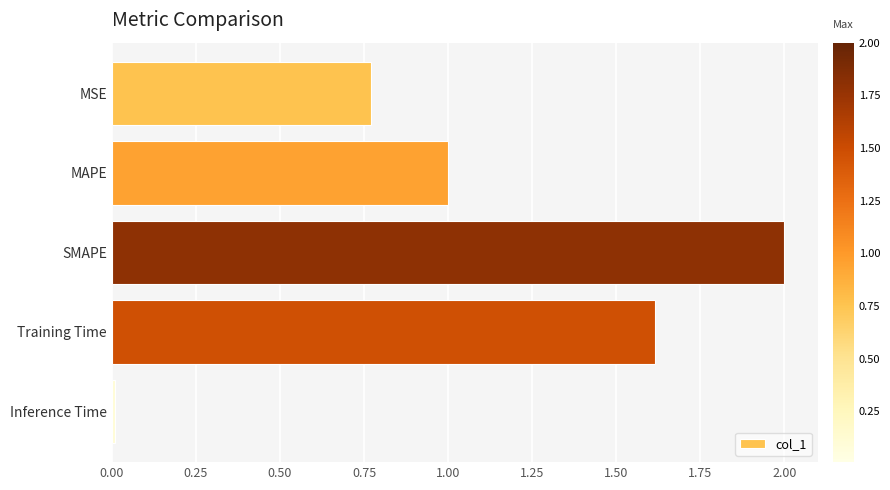

List the labels in order of value, largest first.

SMAPE, Training Time, MAPE, MSE, Inference Time